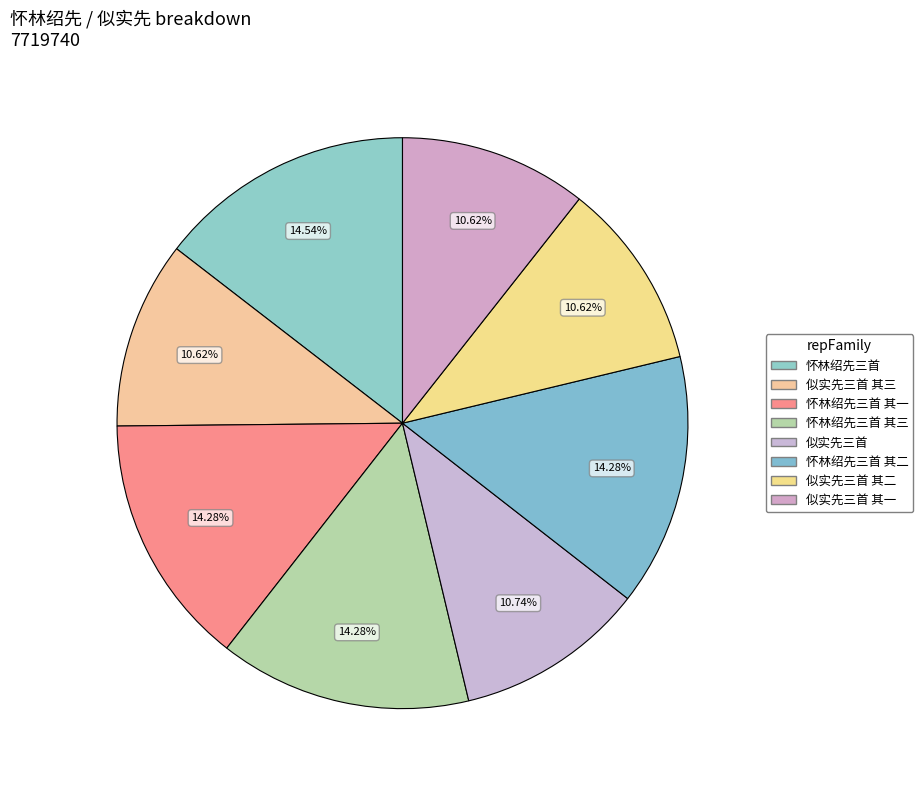

Count the number of slices in the pie.

8